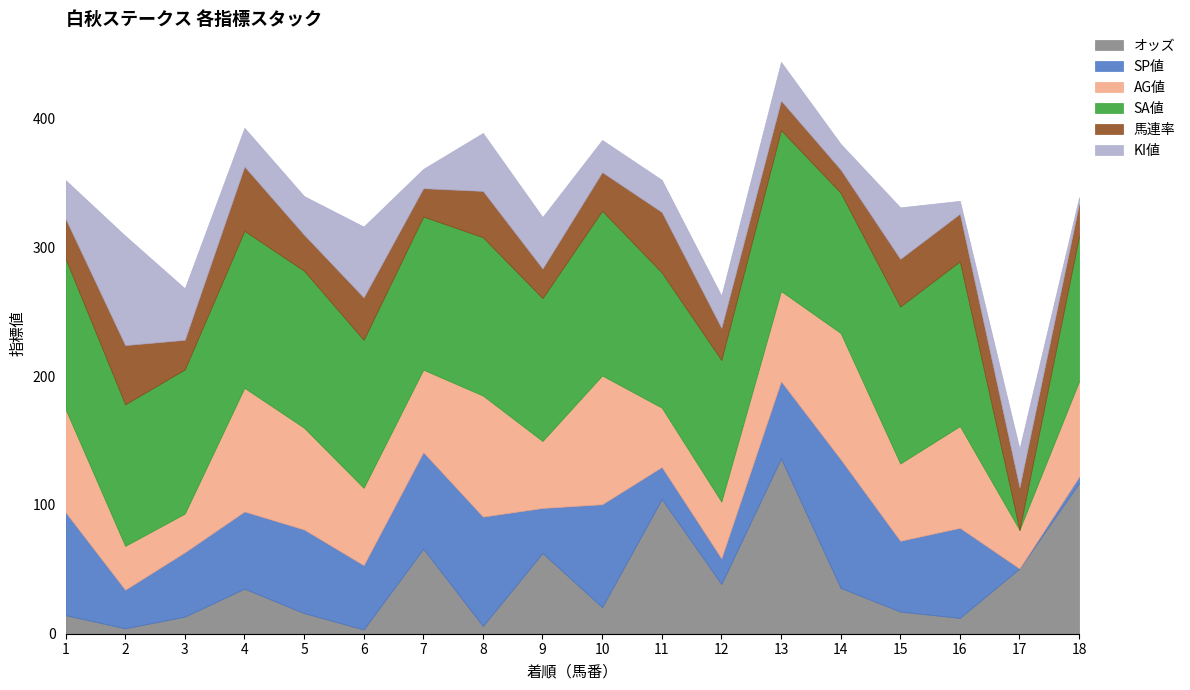

At which label does 馬連率 reach its peak?

4